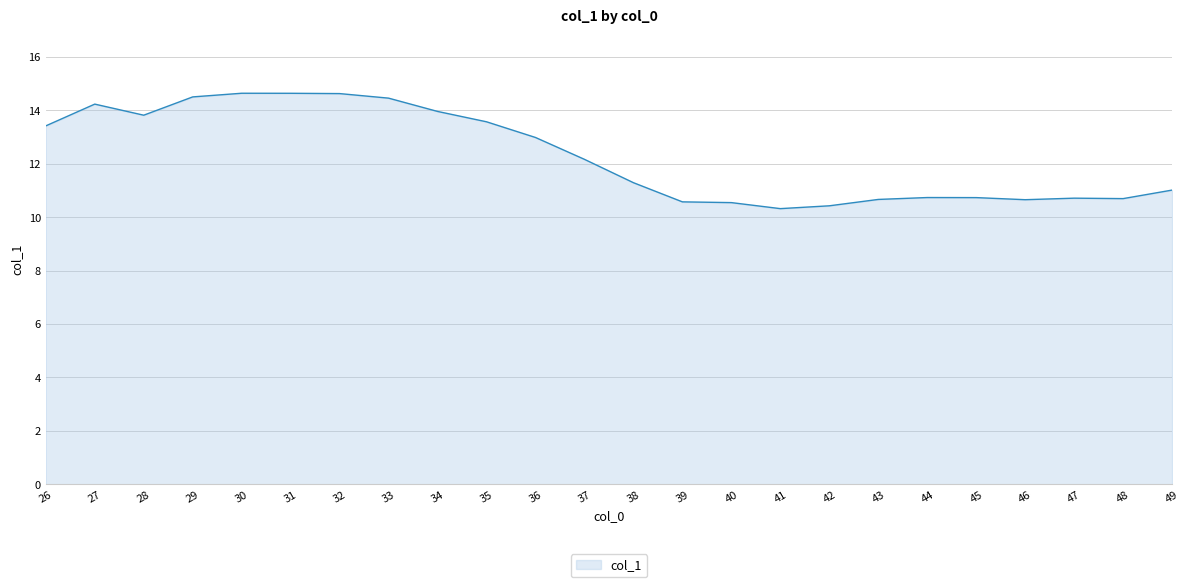

Is it true that the value at 44 is 5.9?

False